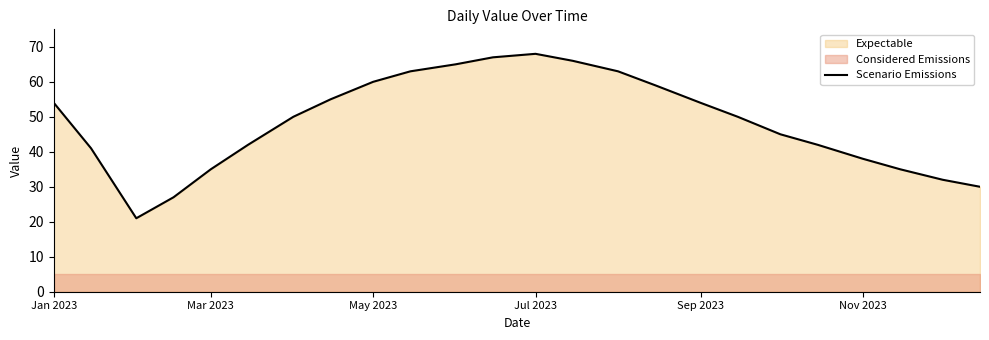

What is the maximum value for Scenario Emissions?

68